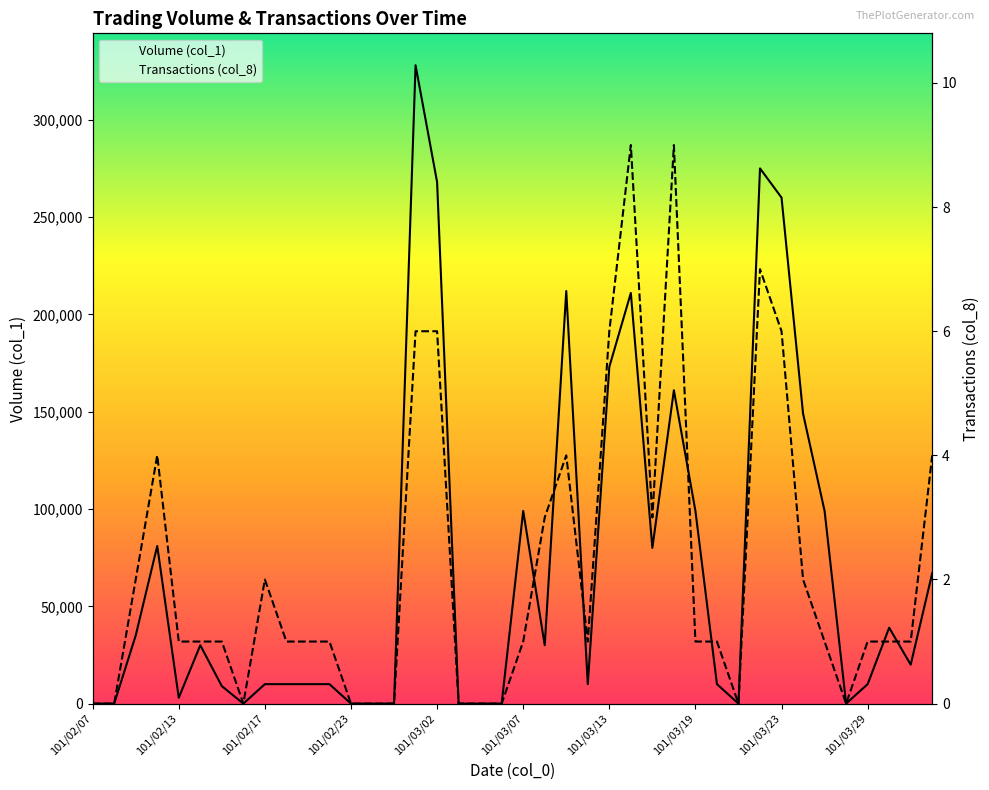

True or false: Volume (col_1) and Transactions (col_8) cross at least once.

False